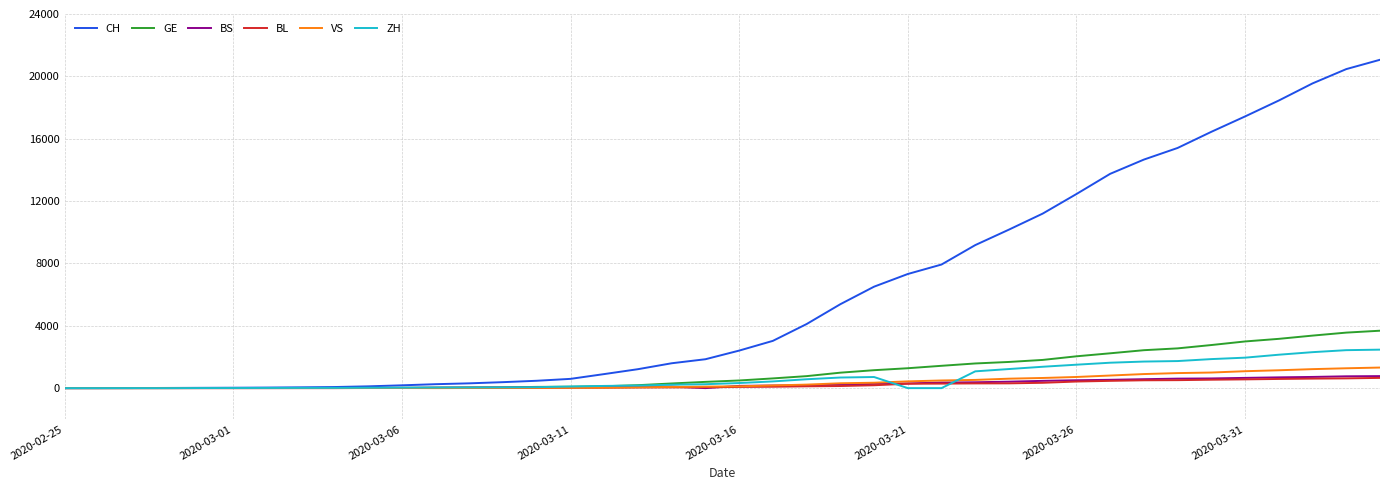

Which series ends up on top after the final intersection of ZH and VS?

ZH